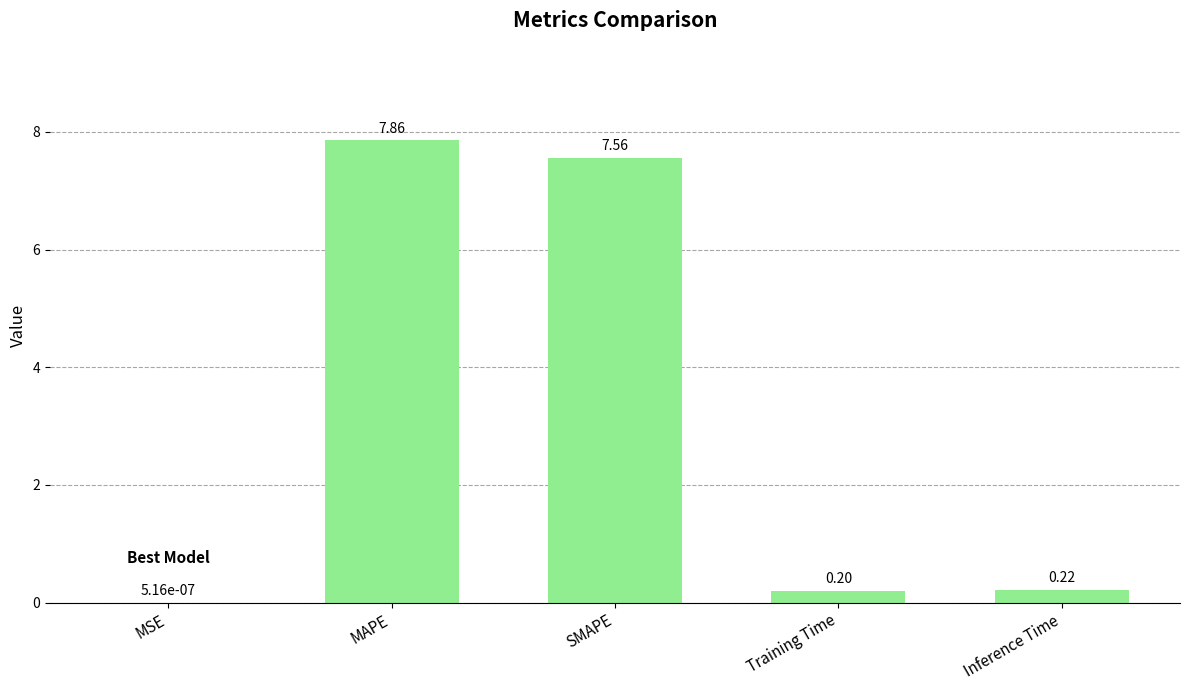

What is the sum of all values?

15.8